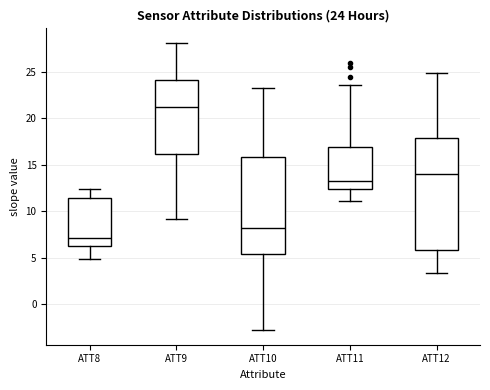

Which box is the tallest, from its lower edge to its upper edge?

ATT12